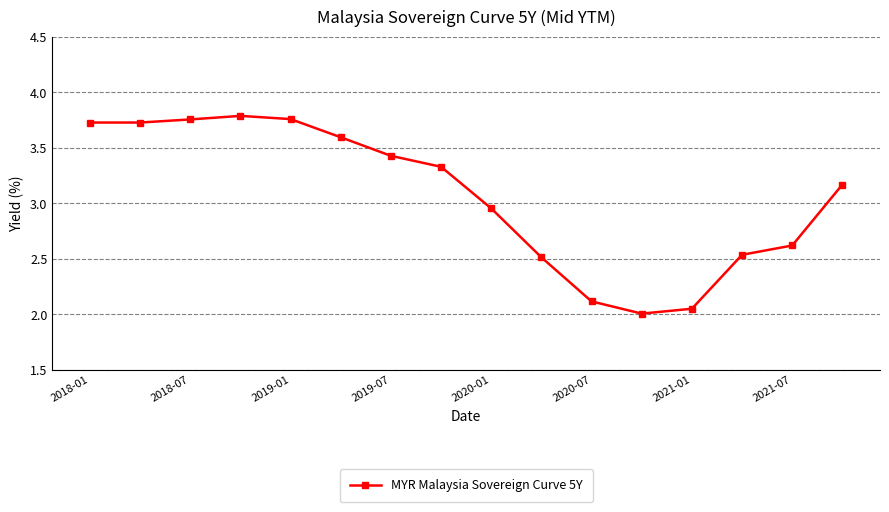

True or false: there are more than 0 points higher than both neighbors.

True